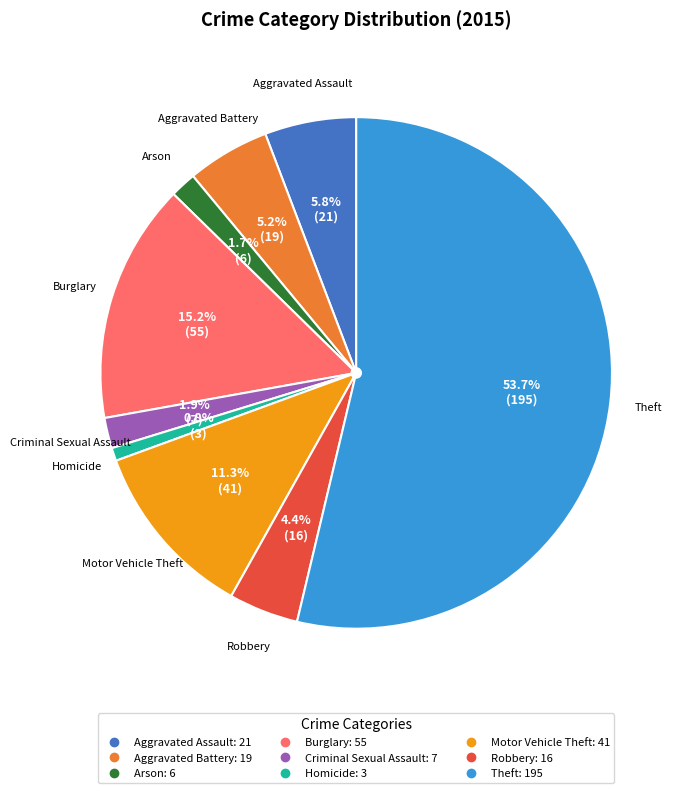

The Aggravated Assault slice represents 17% of the pie. True or false?

False